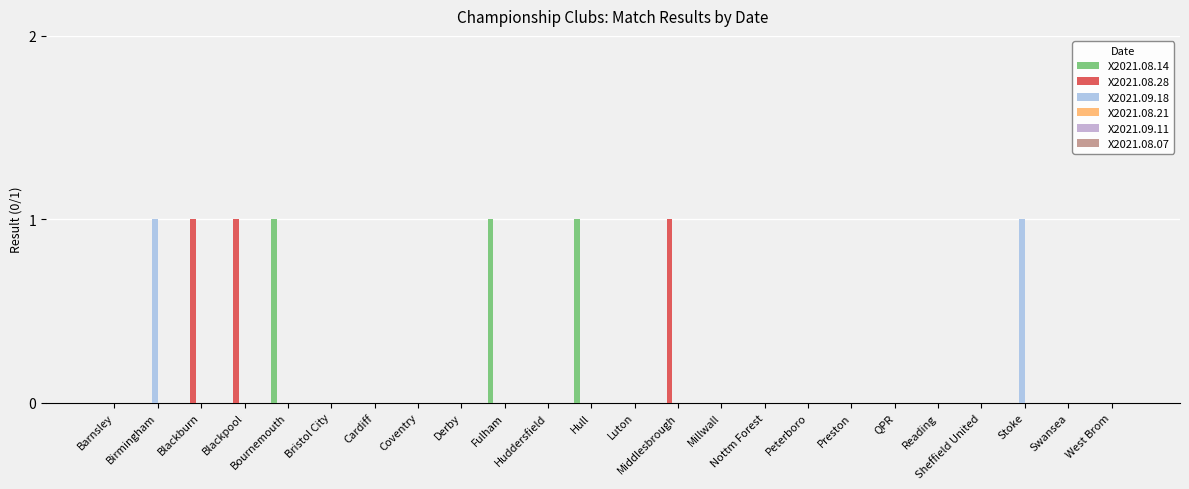

What is the difference between the second highest and second lowest values in the X2021.08.14 series?

1